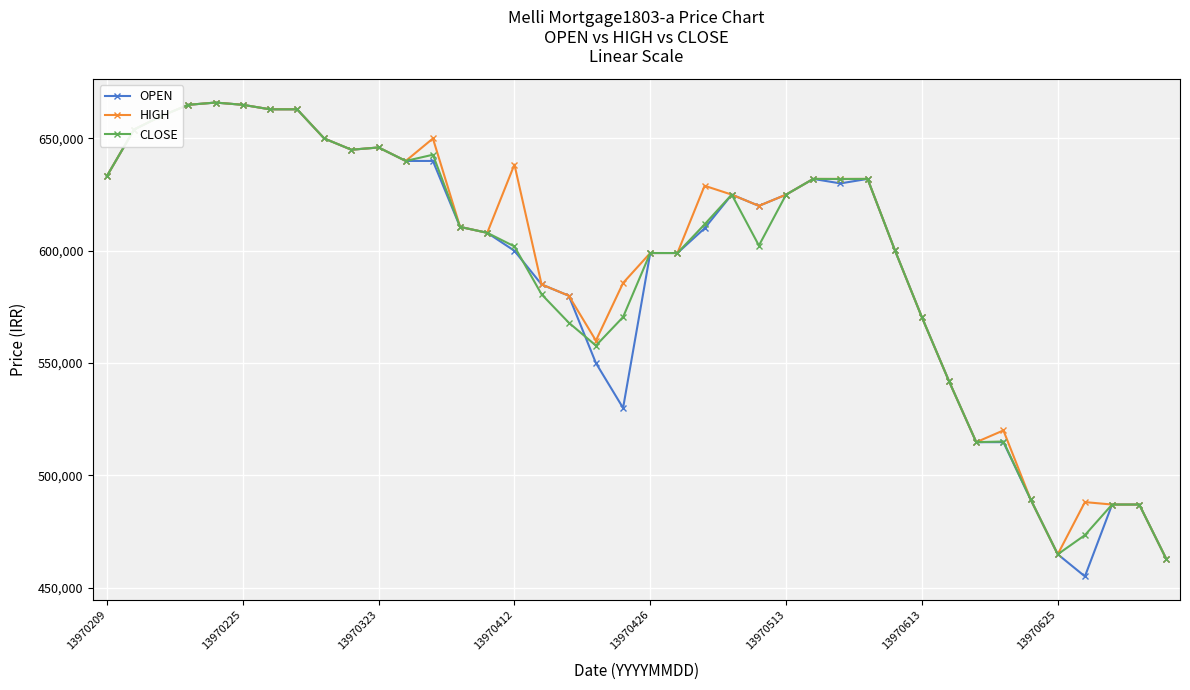

Which series has the widest spread of values?

OPEN